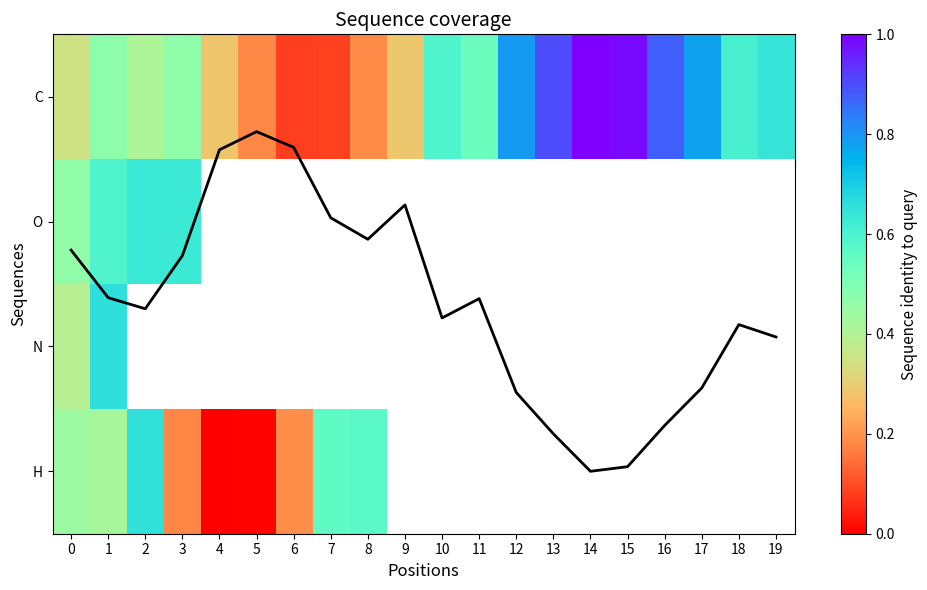

How many distinct data groups are displayed?

5